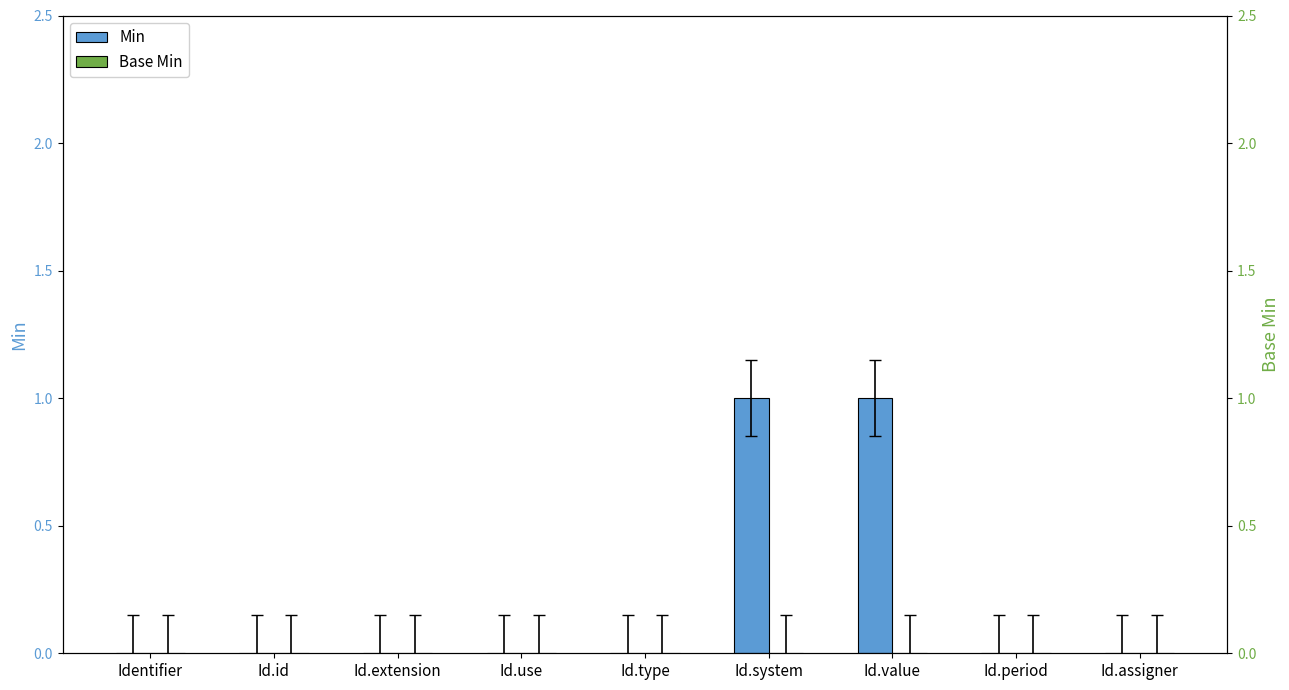

At Id.type, list the series in order from smallest to largest.

Min, Base Min